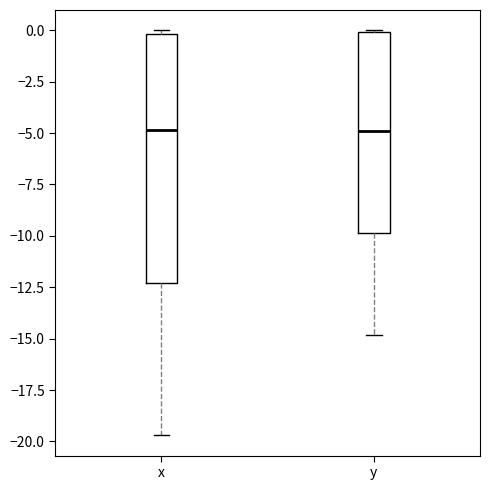

Which box is the tallest, from its lower edge to its upper edge?

x